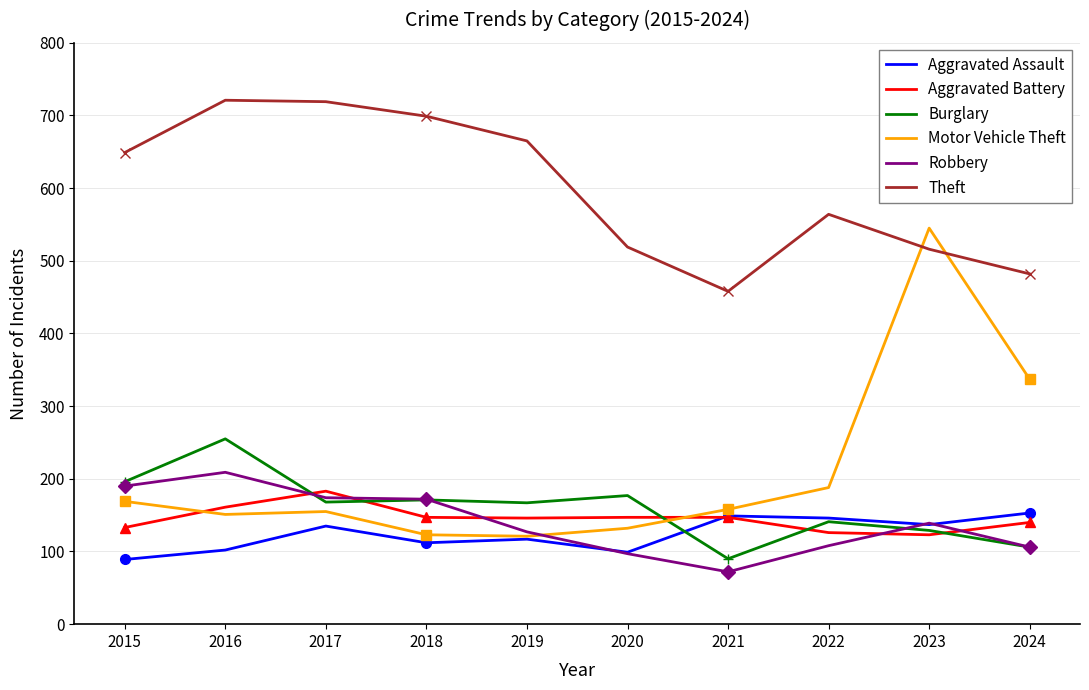

True or false: Aggravated Assault has a value of 148 at 2015.

False